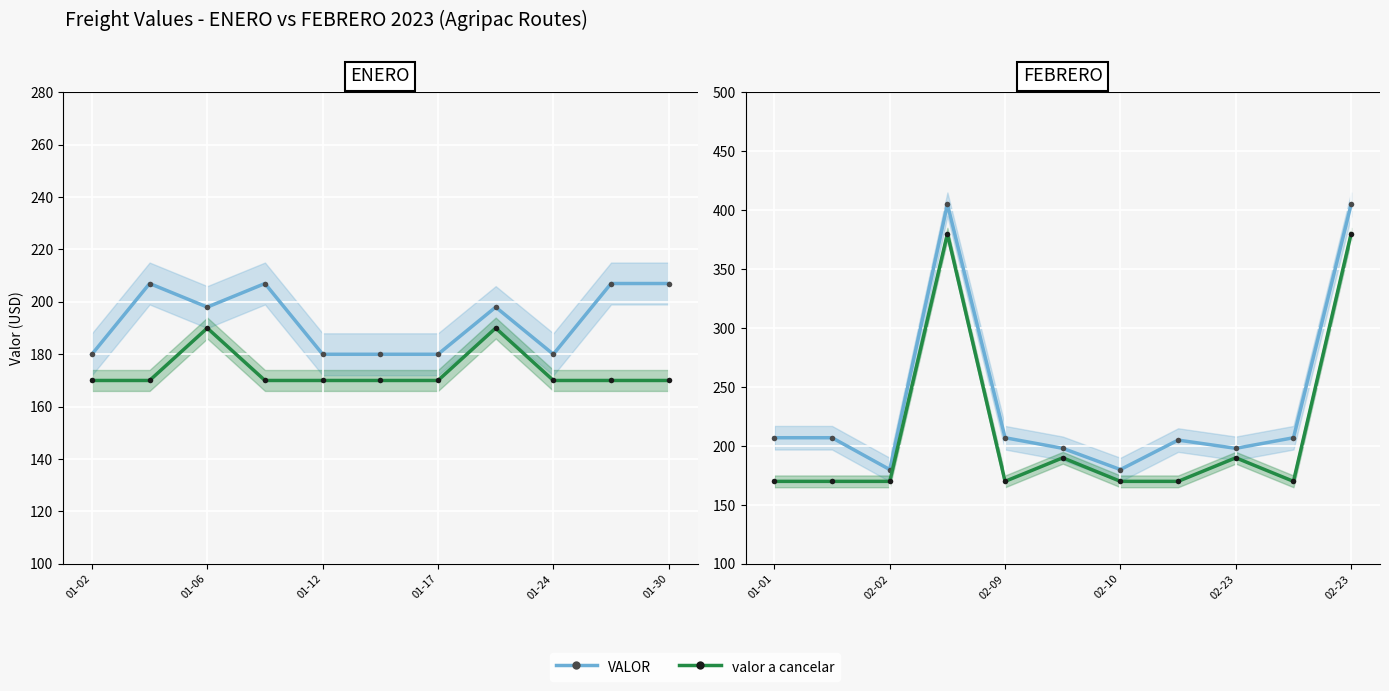

Rank the series by their maximum value, from highest to lowest.

VALOR, valor a cancelar